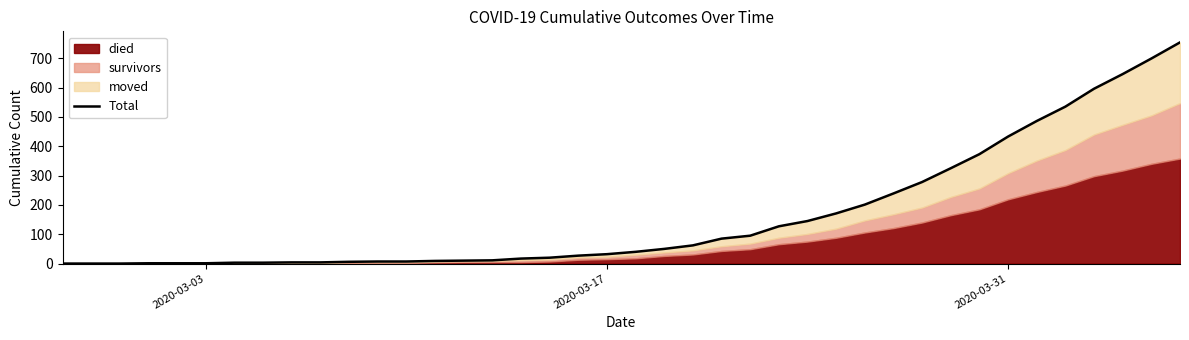

The value at 8 is 5. True or false?

False